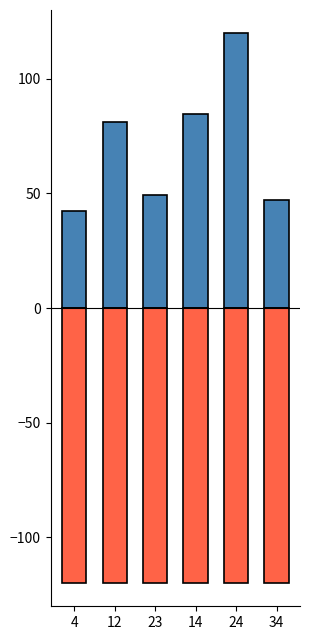

What is the sum of all negative values?

-720.0